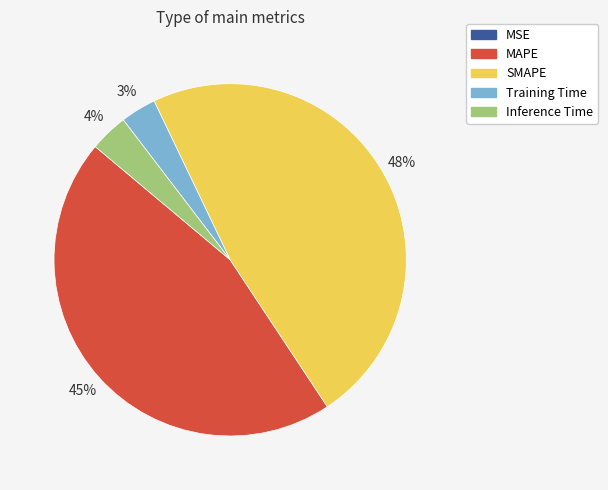

Does MAPE account for over 50% of the chart?

No